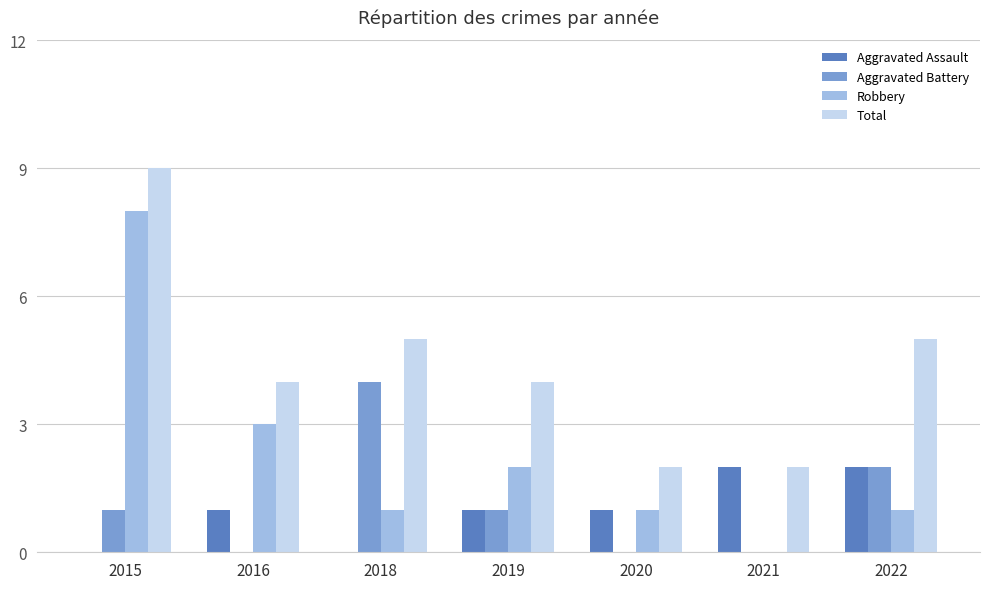

The value of Aggravated Battery at 2019 is 1. True or false?

True